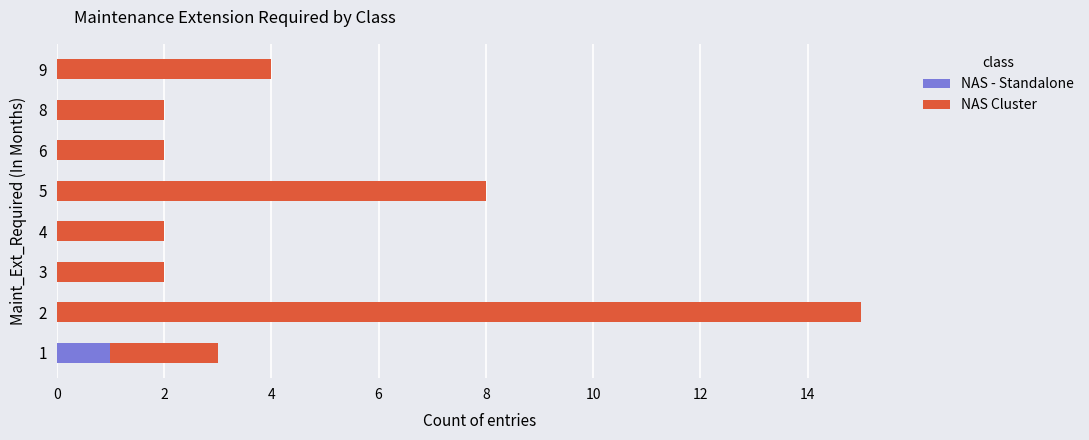

The NAS - Standalone series shows -1 at 2. True or false?

False